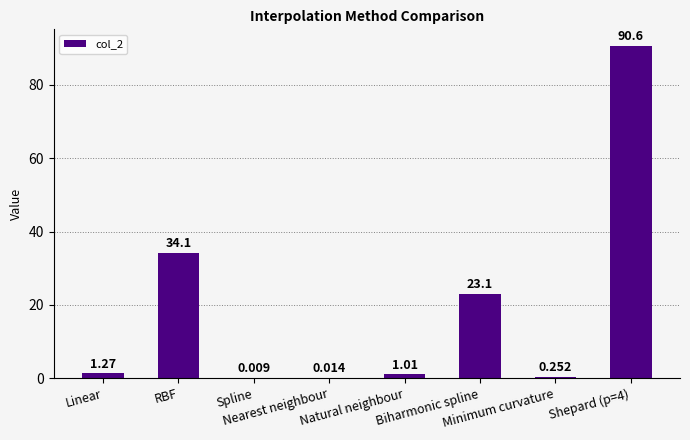

Count the number of values greater than 1.

5